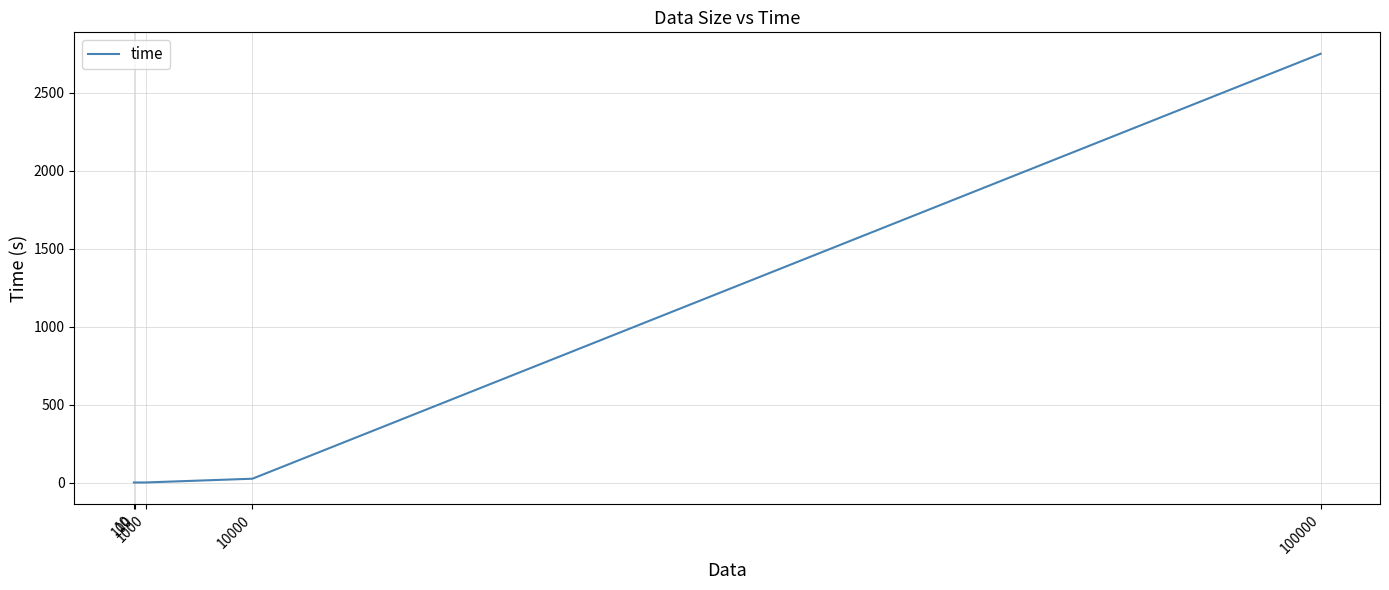

What is the maximum value shown in the chart?

2748.6